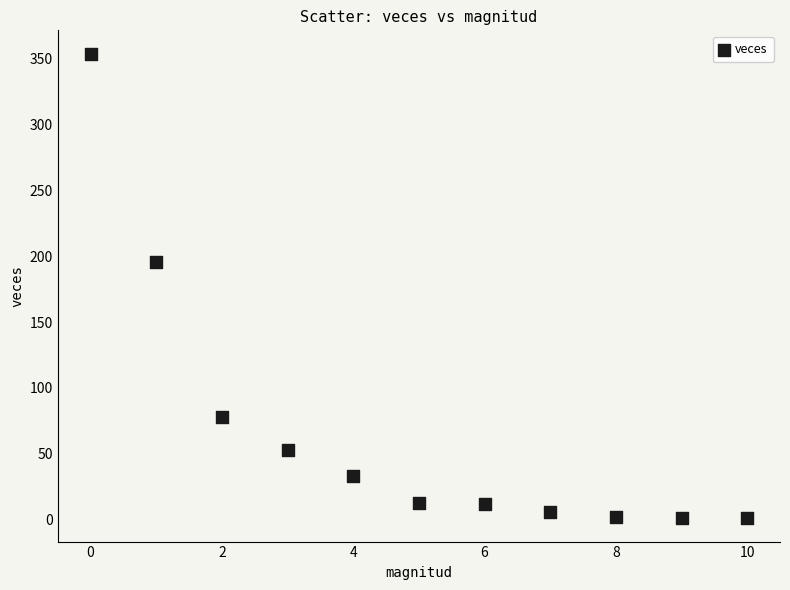

What Y value in the scatter plot is closest to 177?

196